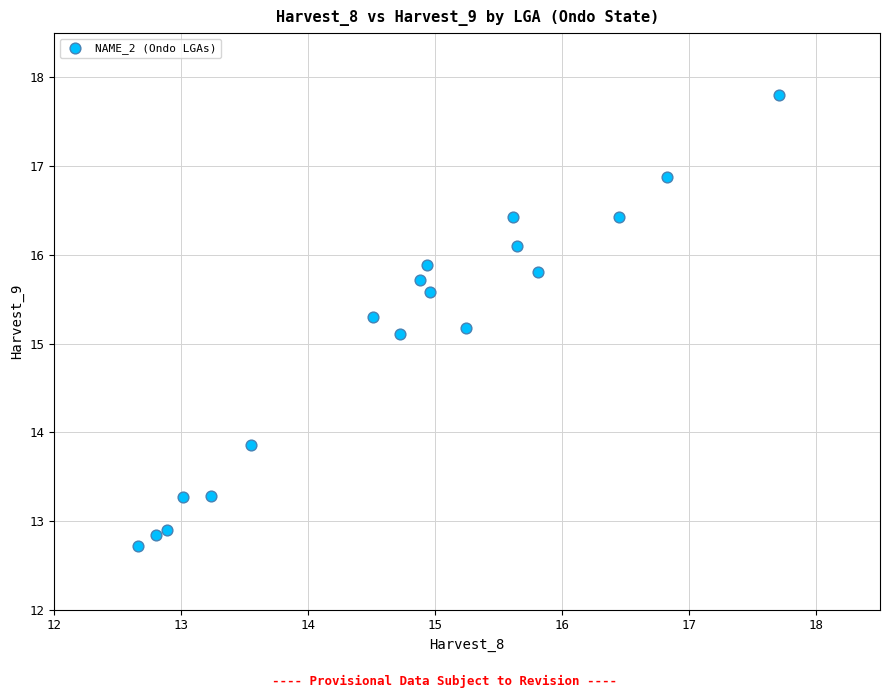

What is the range of X values (max minus min)?

5.0